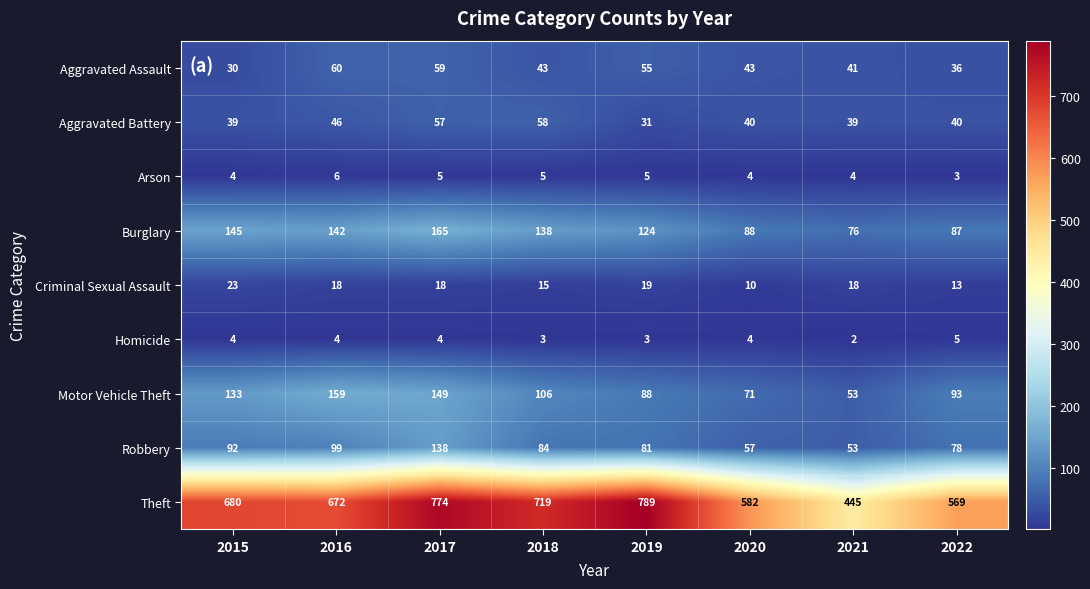

Which series has the largest range (max minus min)?

Theft